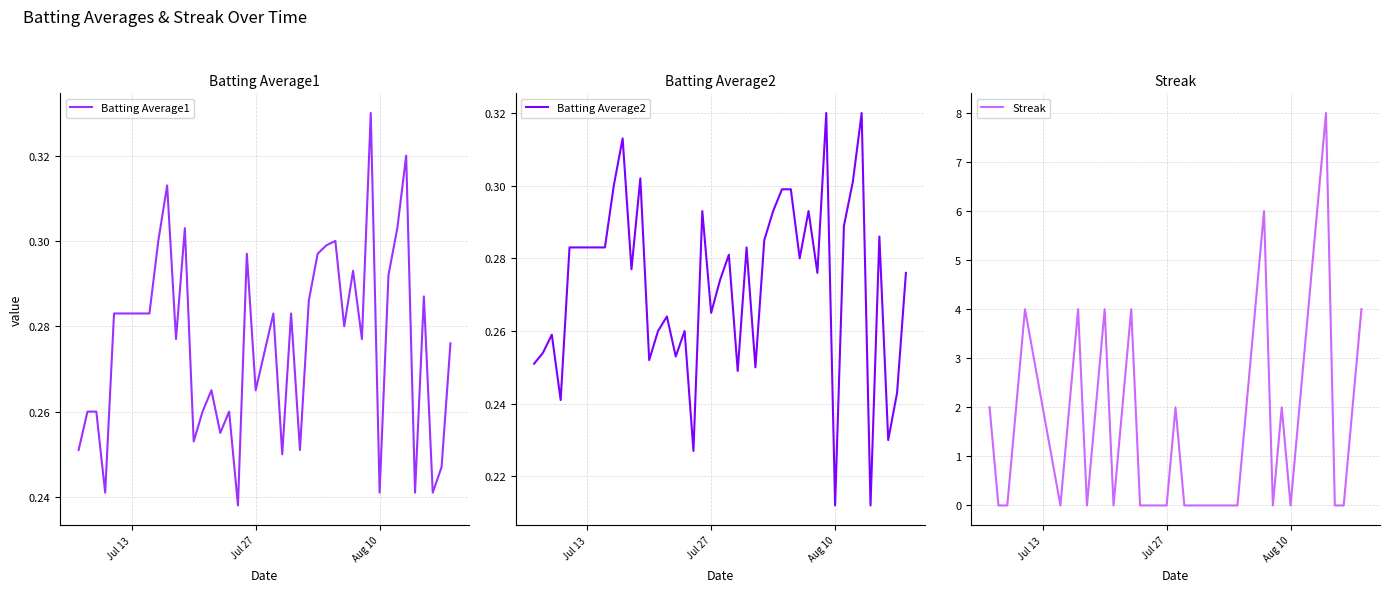

How many interior local valleys does the Batting Average1 series have?

13